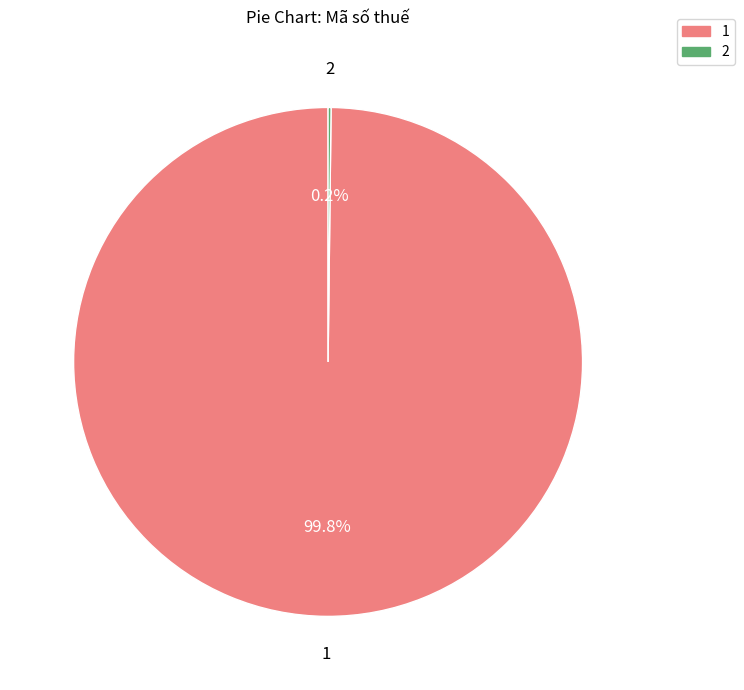

Does any single category account for the majority?

Yes